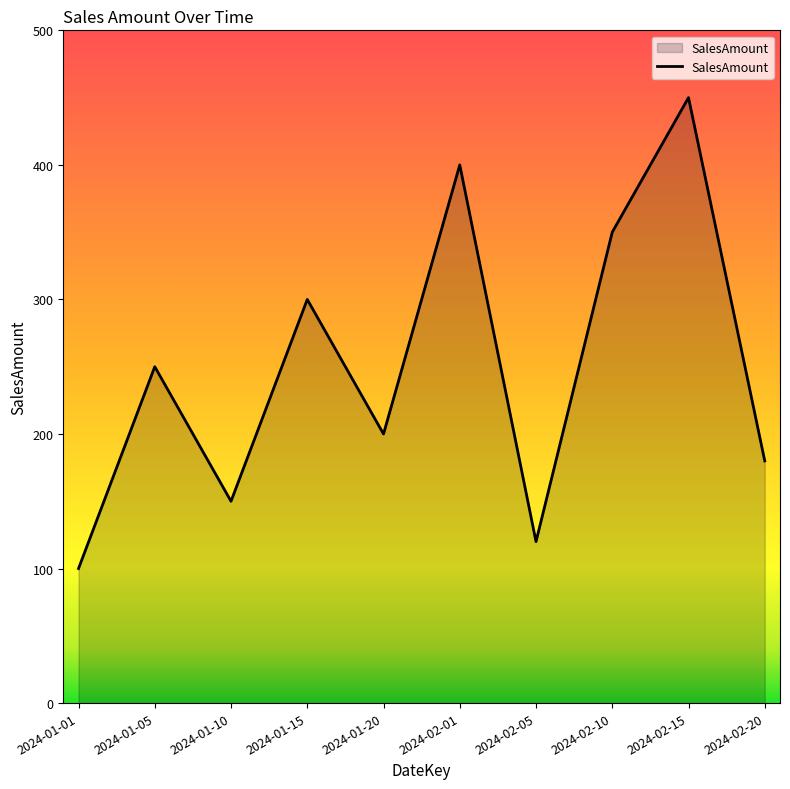

What is the minimum value shown in the chart?

100